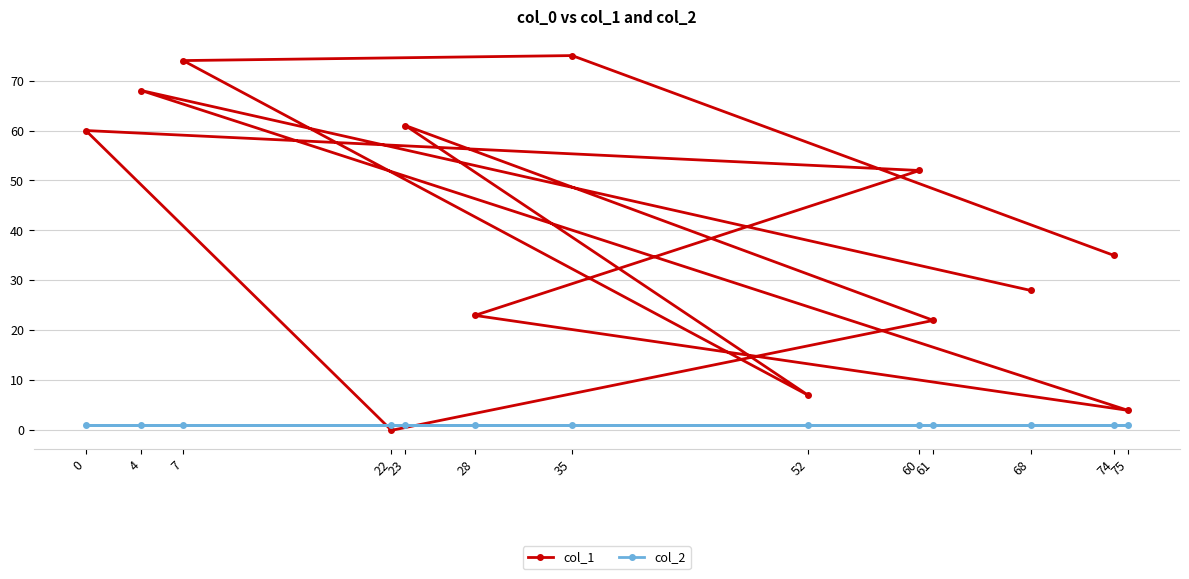

What is the sum of the col_2 values at 60 and 23?

2